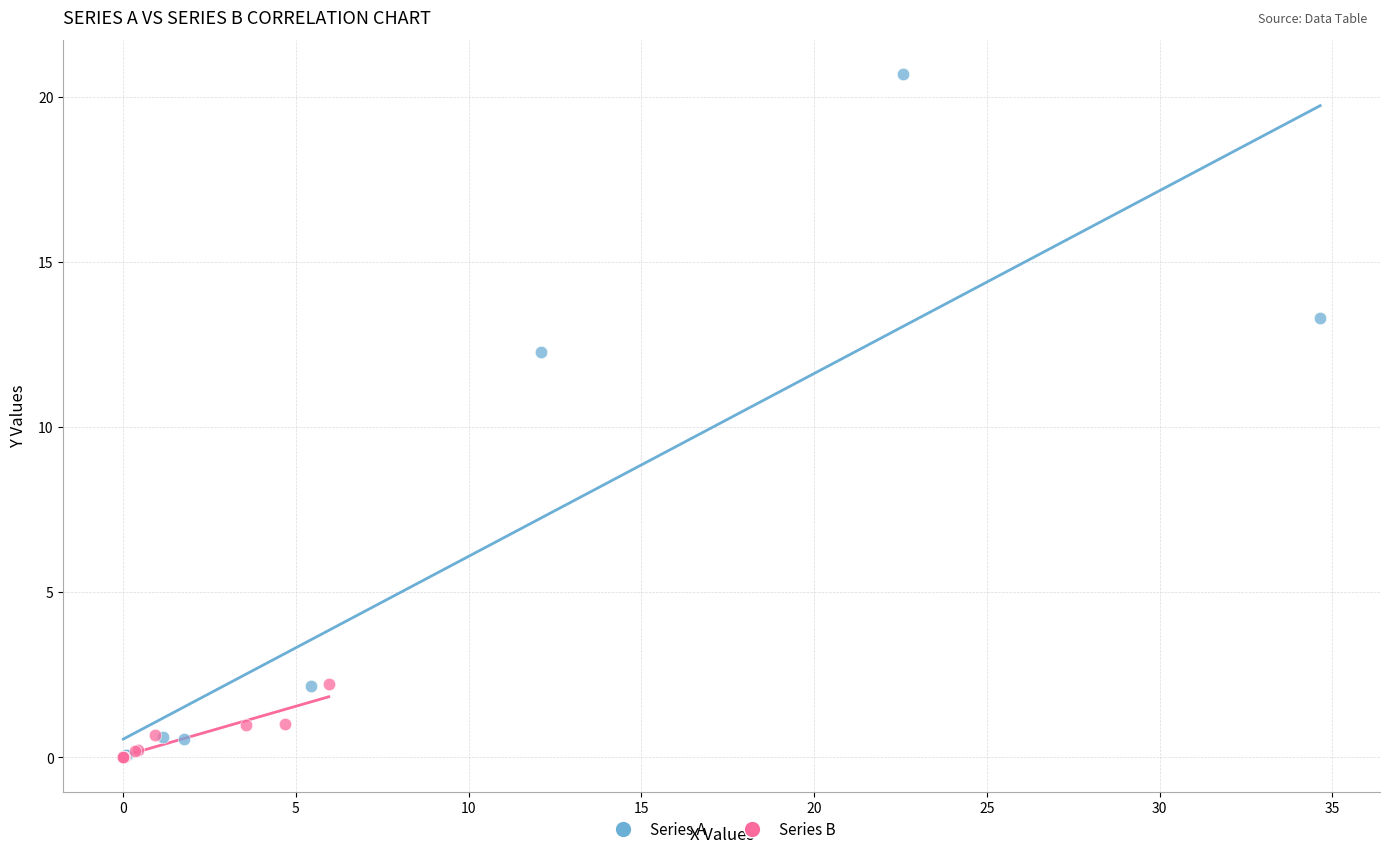

Which series has the widest spread of Y values?

Series A